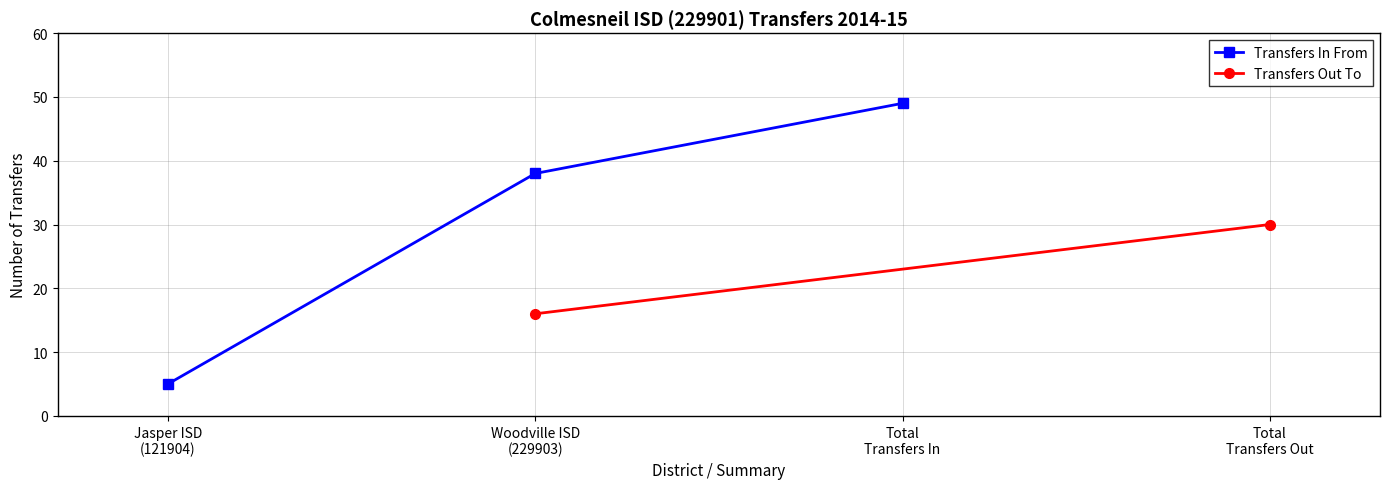

What is the difference between the second highest and minimum values?

33